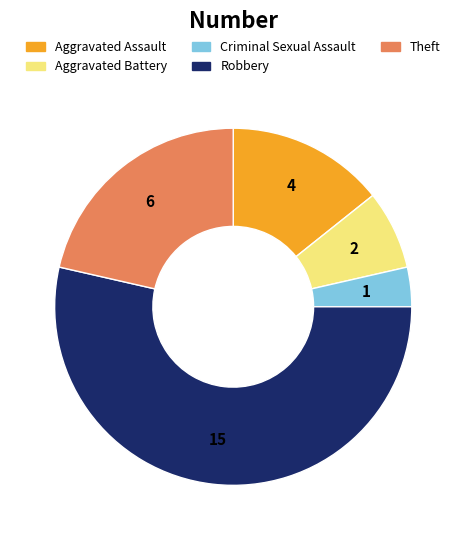

What is the ratio of the value at Robbery to the value at Aggravated Battery?

7.5